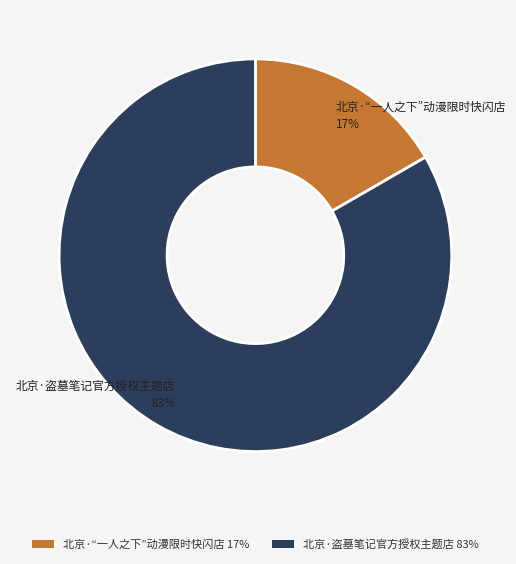

Which category has the smallest portion of the pie?

北京·“一人之下”动漫限时快闪店